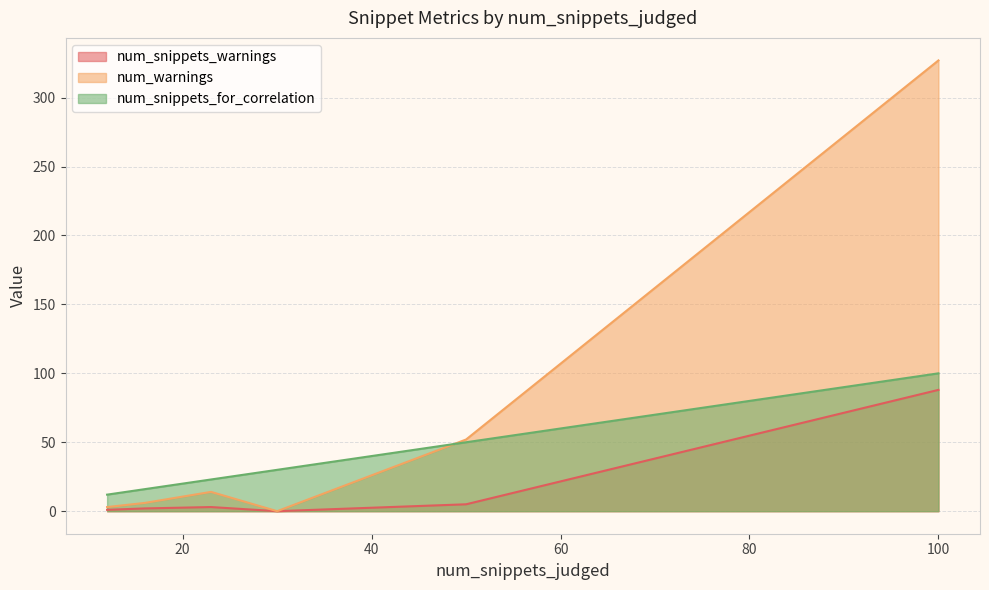

Is it true that num_snippets_for_correlation equals 160 at 100?

False